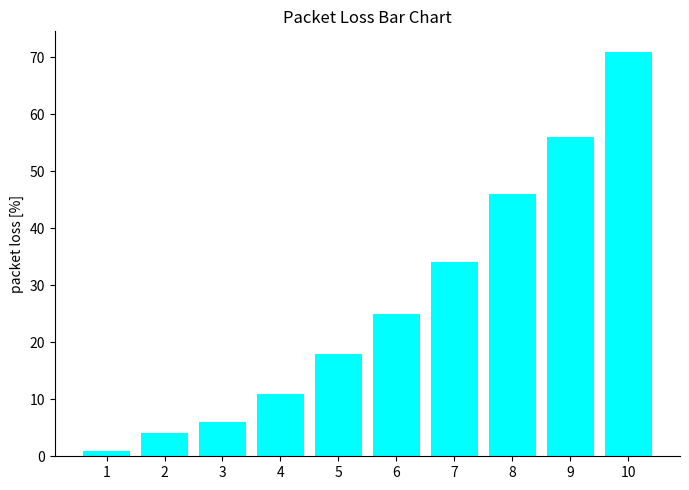

Reading left to right, list all the values displayed in this chart.

1=1	2=4	3=6	4=11	5=18	6=25	7=34	8=46	9=56	10=71